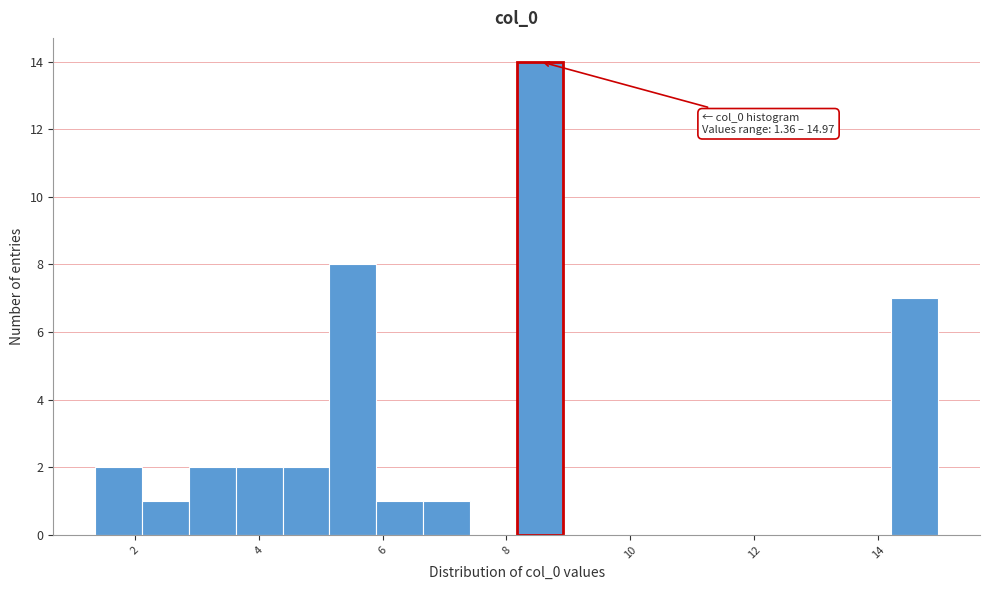

Read against the x-axis, roughly where is the centre of the tallest bar?

8.6